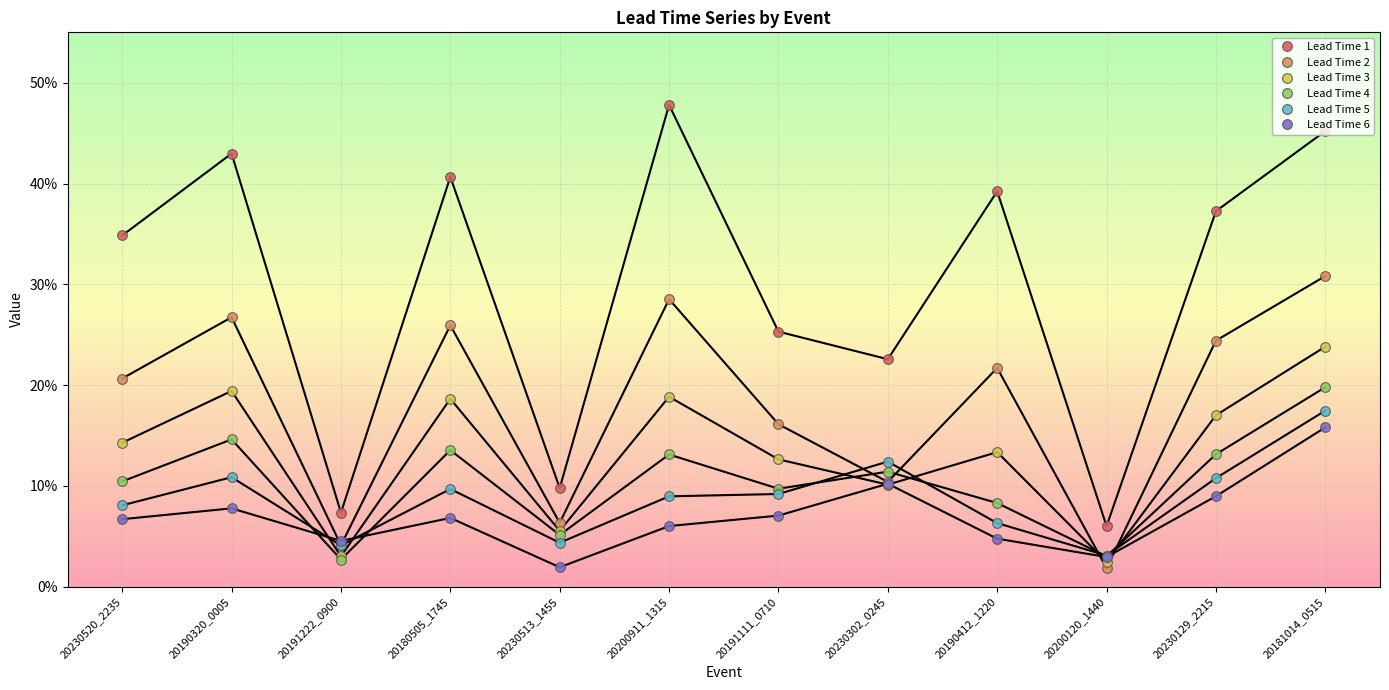

What are all the series names shown in the legend?

Lead Time 1, Lead Time 2, Lead Time 3, Lead Time 4, Lead Time 5, Lead Time 6